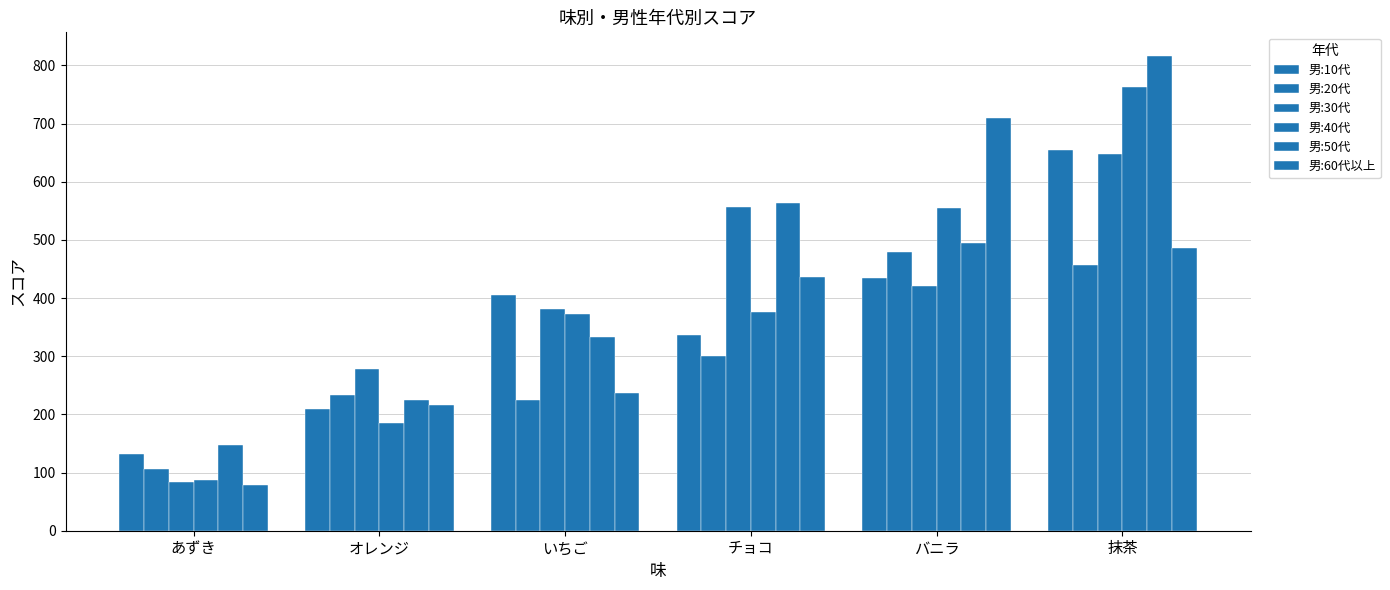

List the labels in order of 男:30代 value, largest first.

抹茶, チョコ, バニラ, いちご, オレンジ, あずき